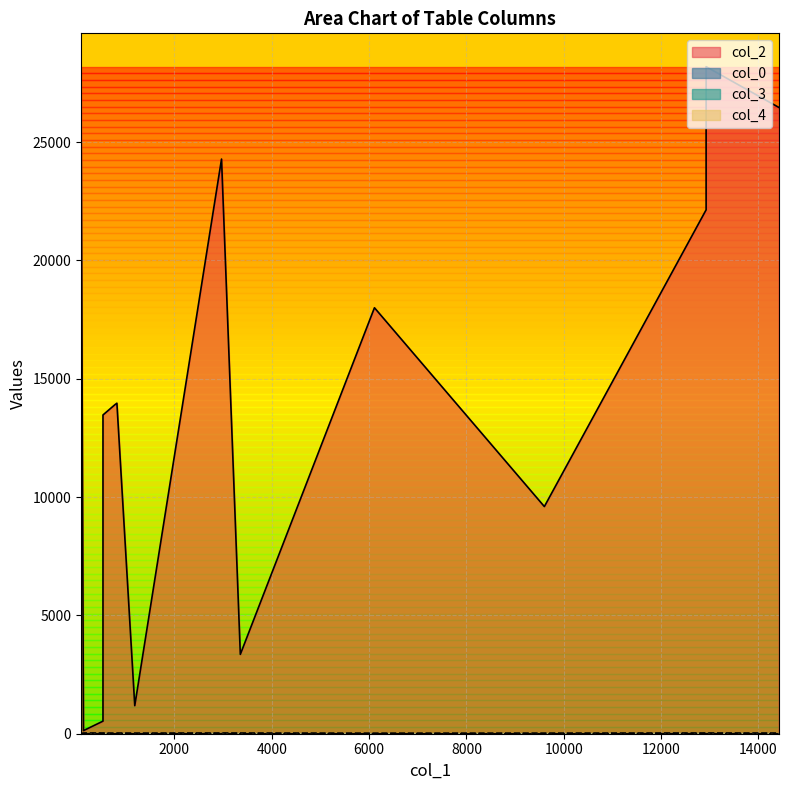

What is the sum of all col_2 values?

202146